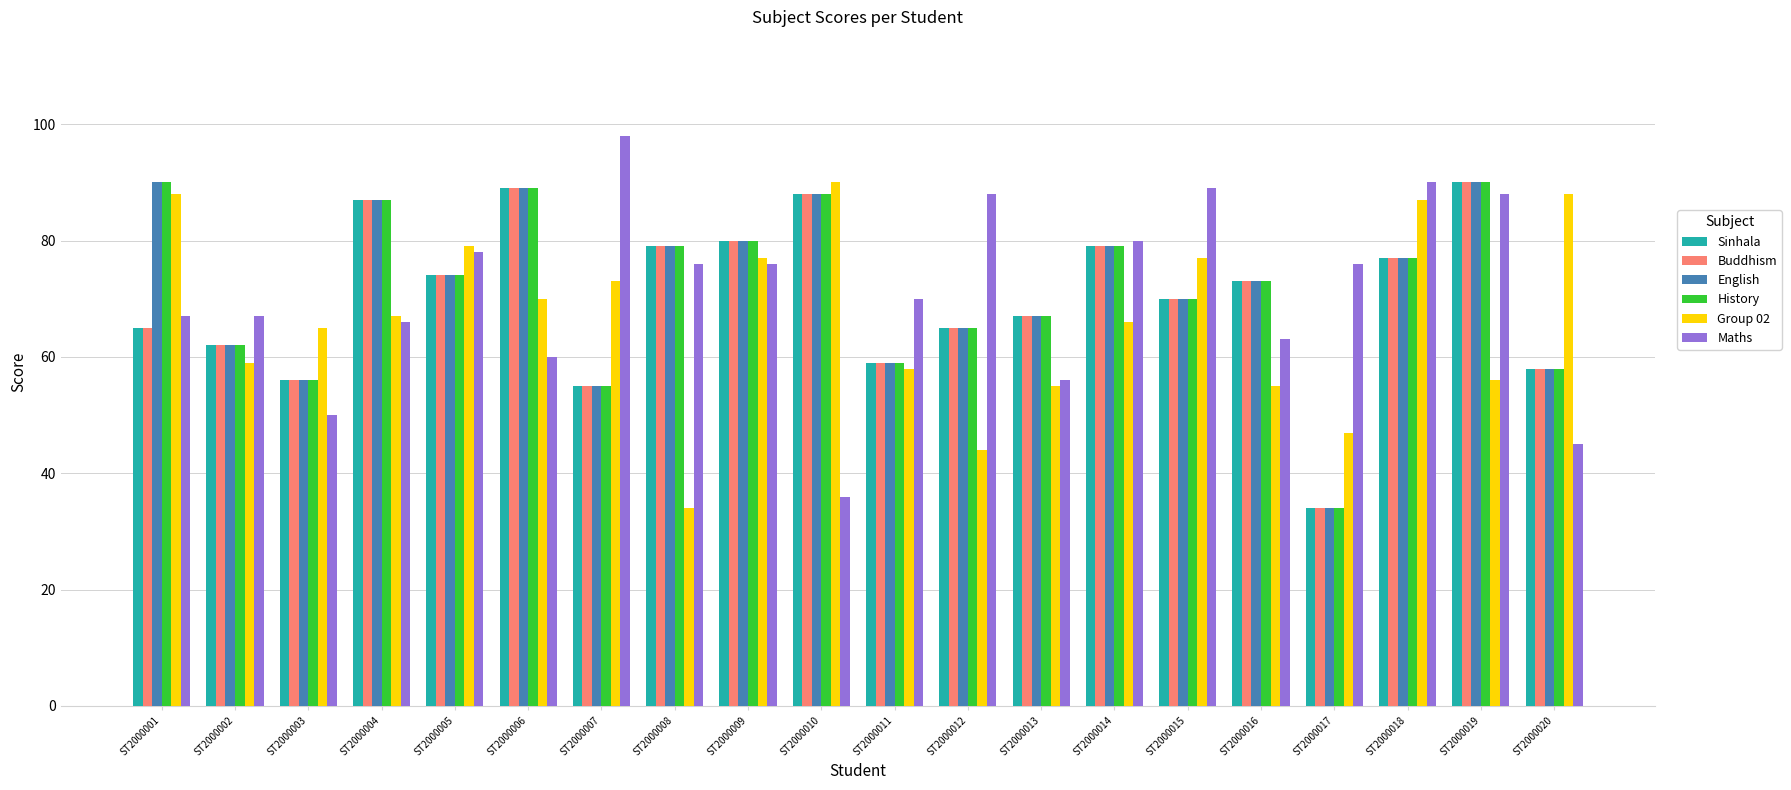

At which category is the sum across all series the highest?

ST2000019